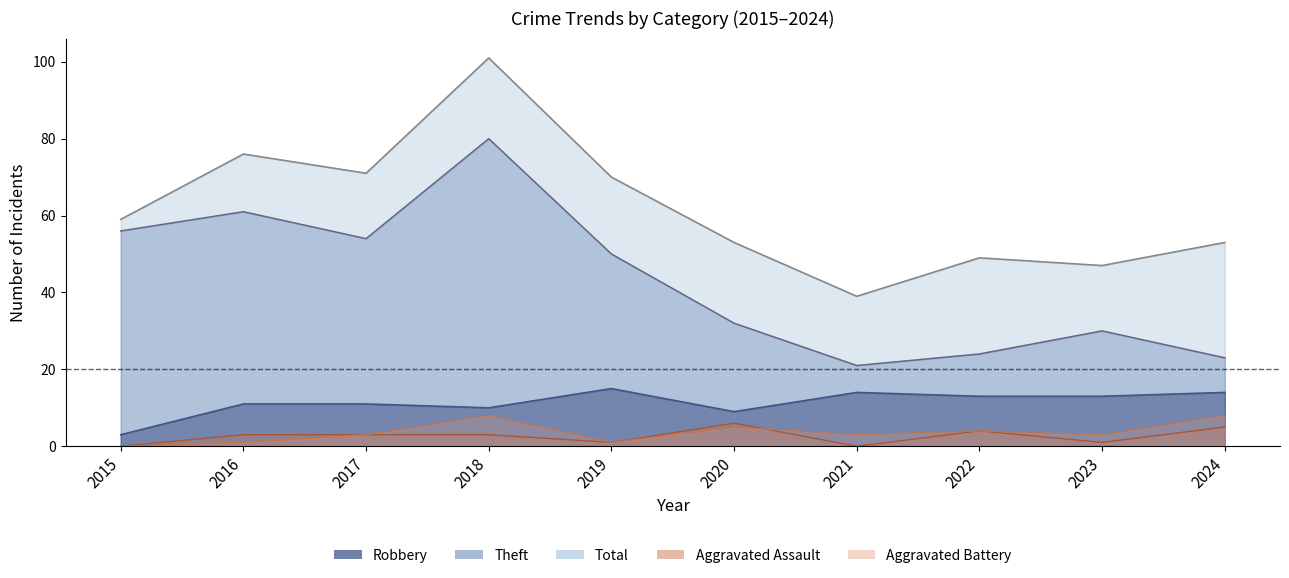

How many data points in Aggravated Battery are above 3?

4